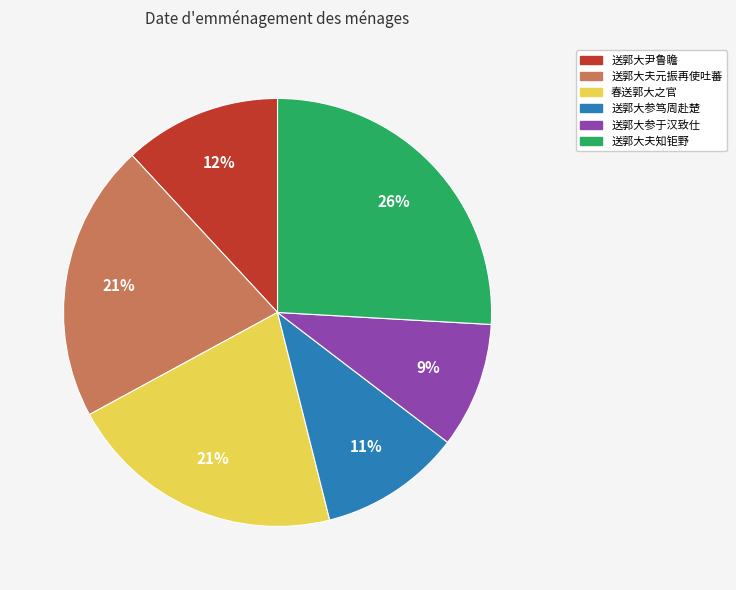

How many slices are in this pie chart?

6